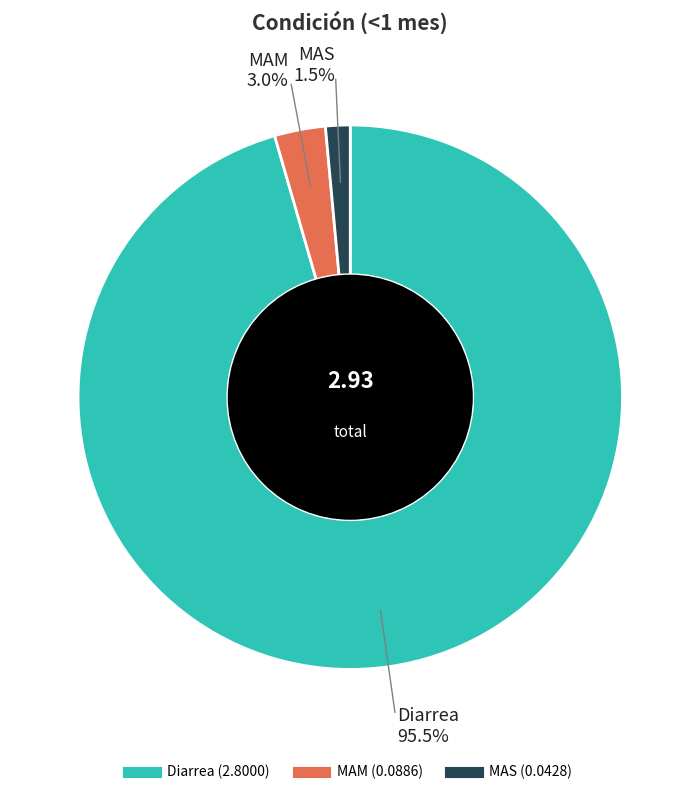

Which slice is the smallest?

MAS